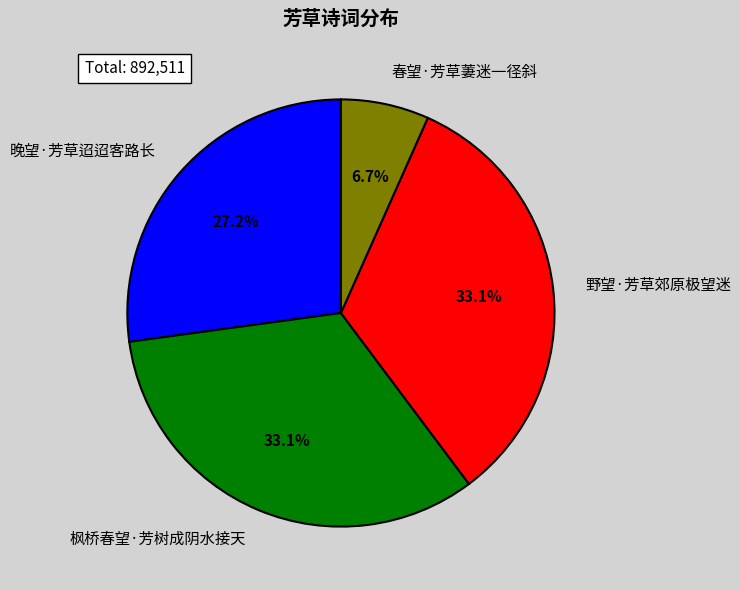

How much of the chart is everything except 枫桥春望·芳树成阴水接天?

66.9%